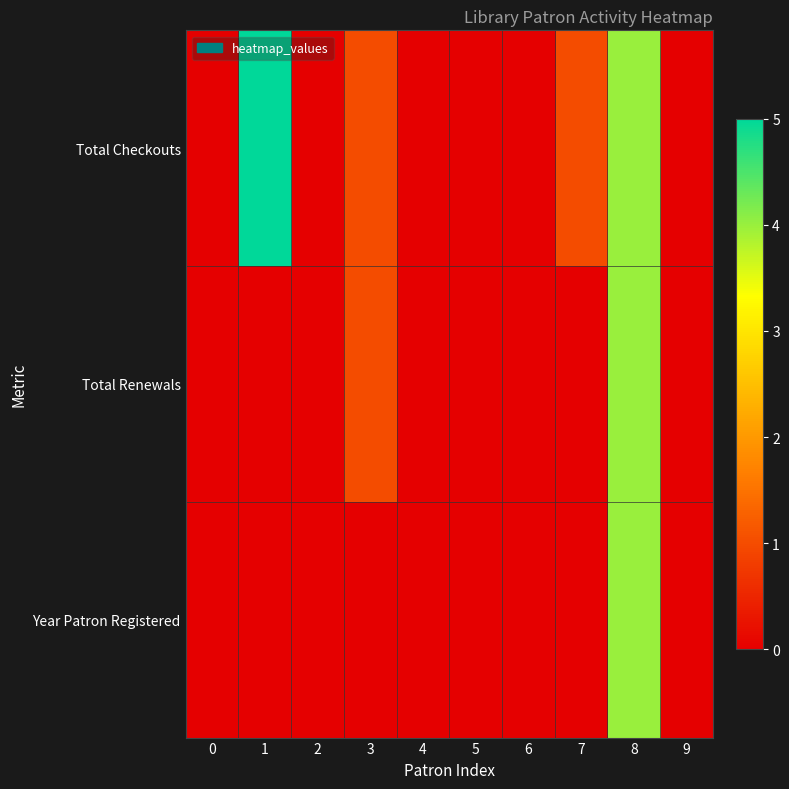

How many series are shown in this chart?

3